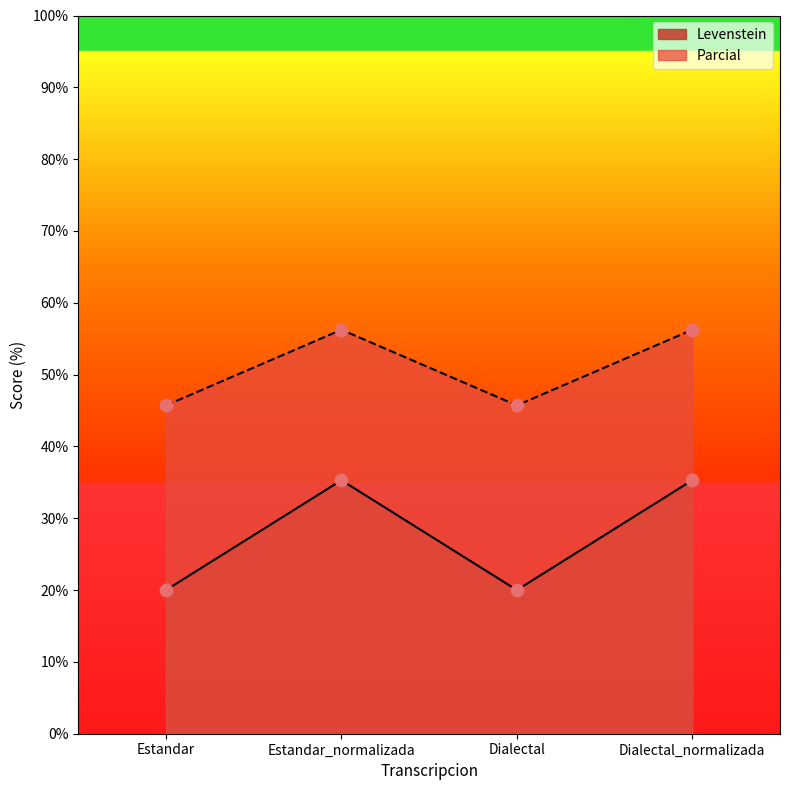

What are all the series names shown in the legend?

Levenstein, Parcial